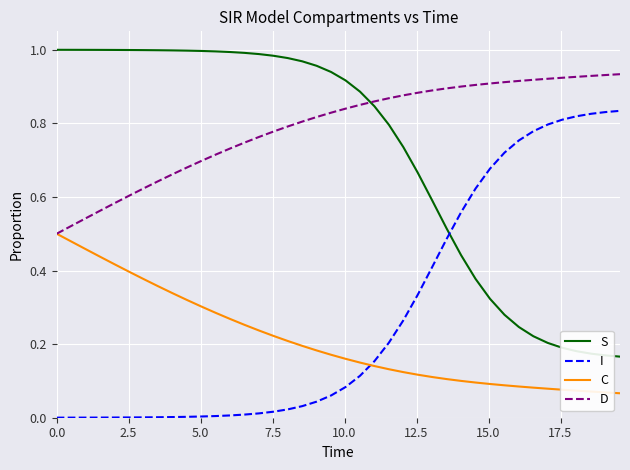

List the series in order of their peak value, highest first.

S, D, I, C